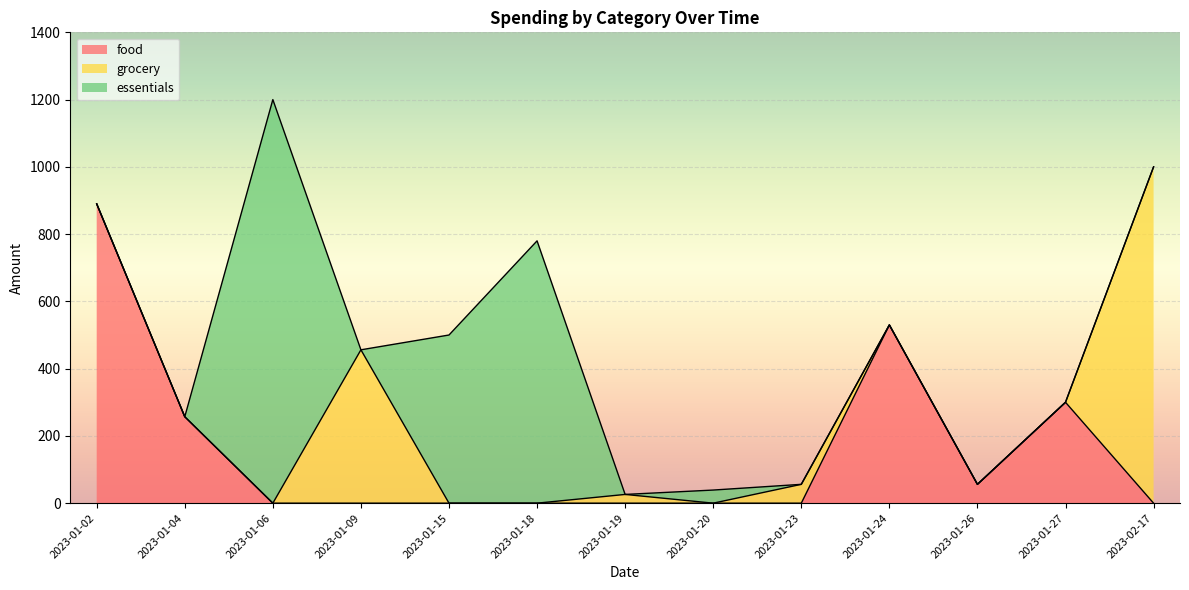

The food series shows 401 at 2023-01-09. True or false?

False